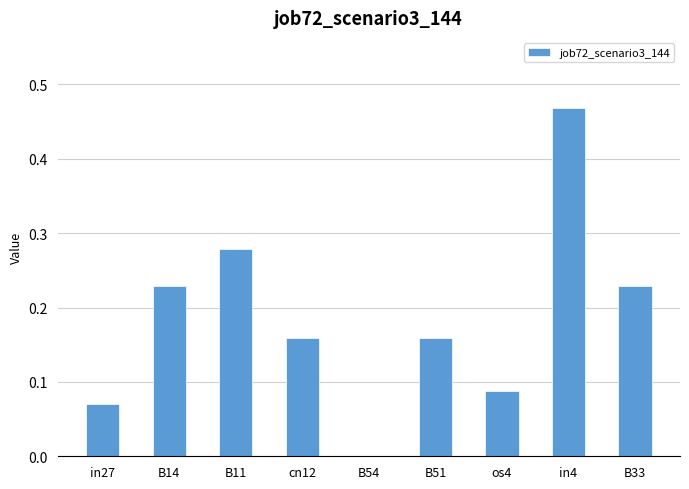

The chart shows a value of 0.0 at B54. True or false?

True